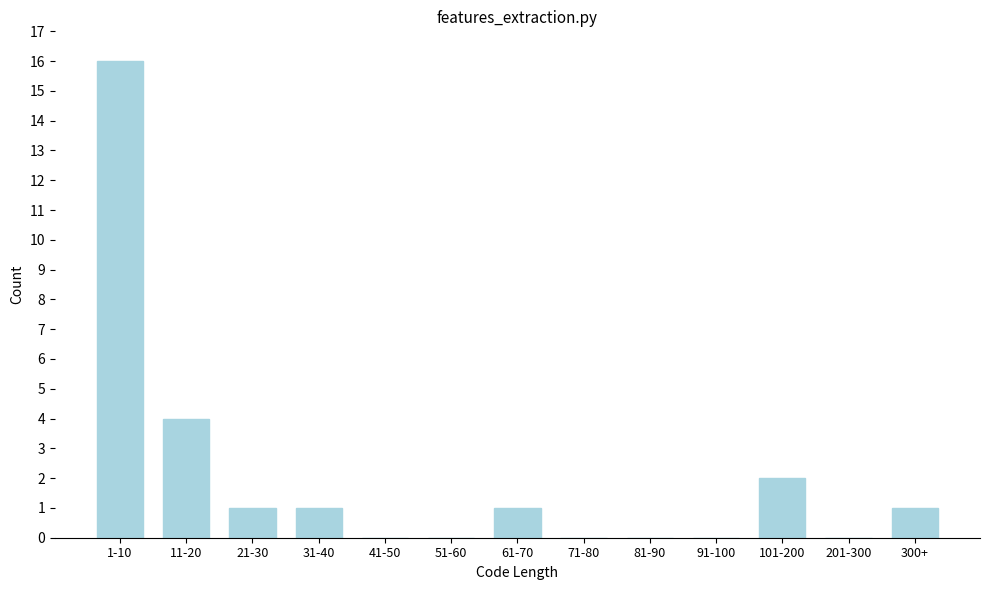

Reading right to left, transcribe all the data shown in this chart.

300+=1	201-300=0	101-200=2	91-100=0	81-90=0	71-80=0	61-70=1	51-60=0	41-50=0	31-40=1	21-30=1	11-20=4	1-10=16